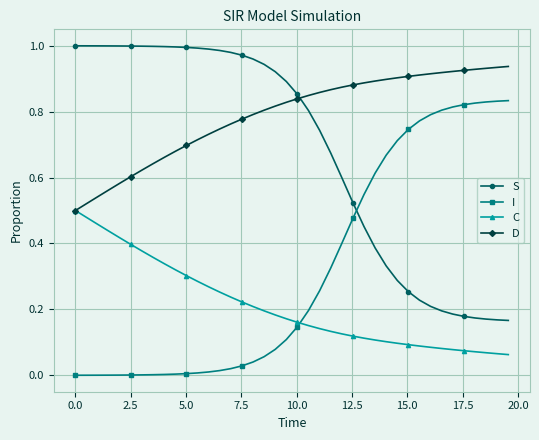

True or false: D and I cross at least once.

False